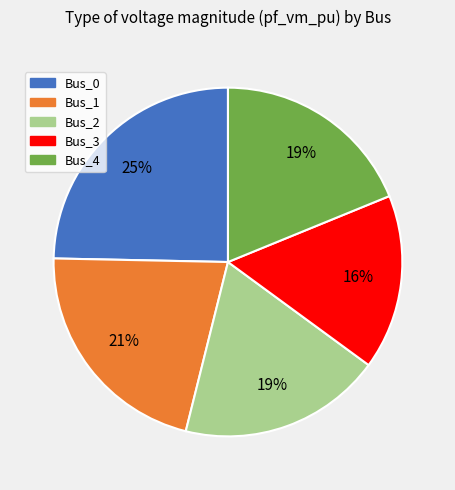

The Bus_4 slice represents 19% of the pie. True or false?

True